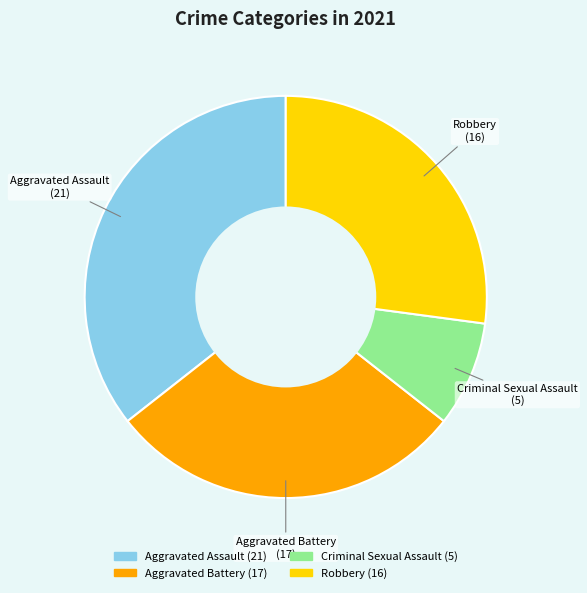

Is the sum of Robbery and Aggravated Battery greater than half?

Yes